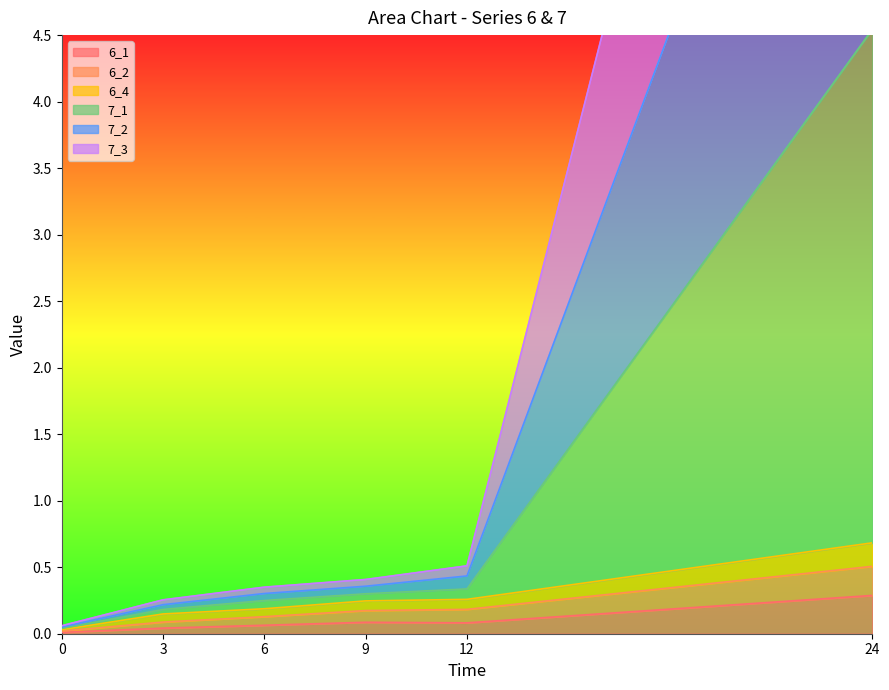

Is it true that 6_1 equals 0.0 at 0?

True